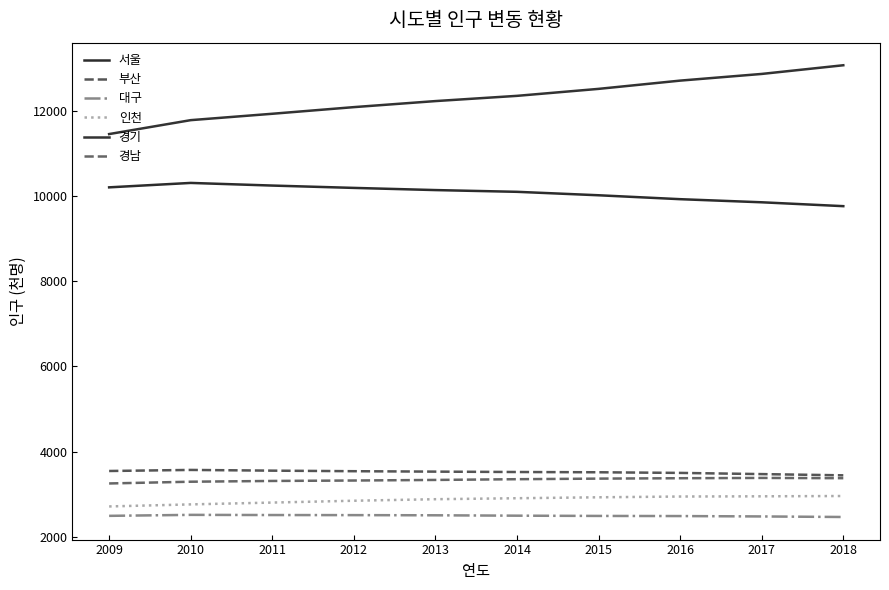

Which has a higher value, 2012 or 2014?

2012